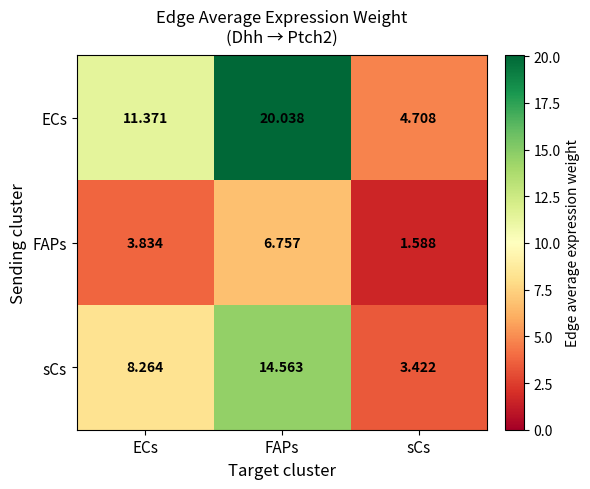

Which category has the lowest value in the ECs series?

sCs